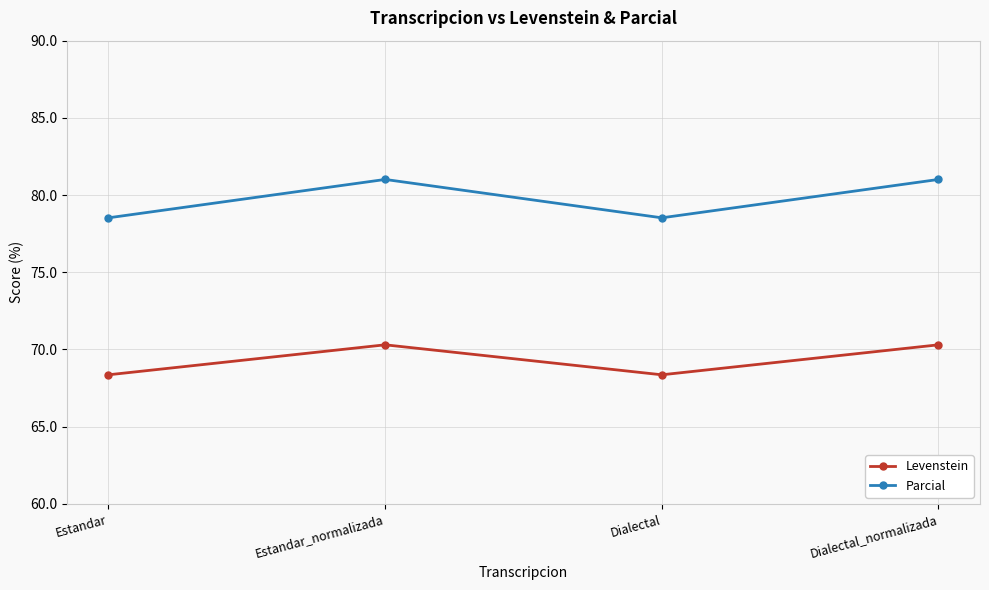

How many data points in Parcial are less than 81?

2